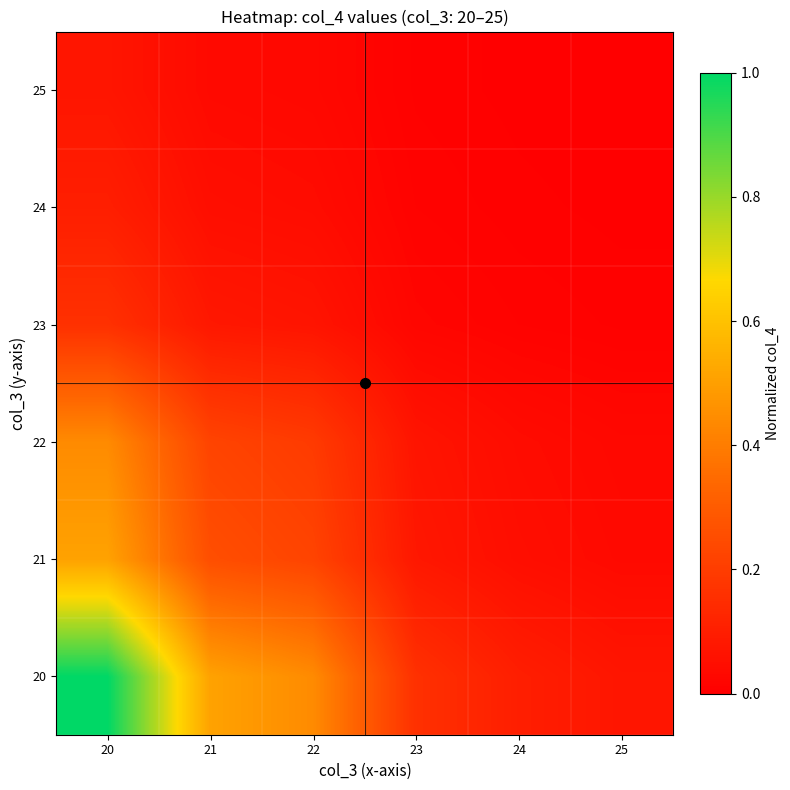

What is the total value across all series at 25?

0.1